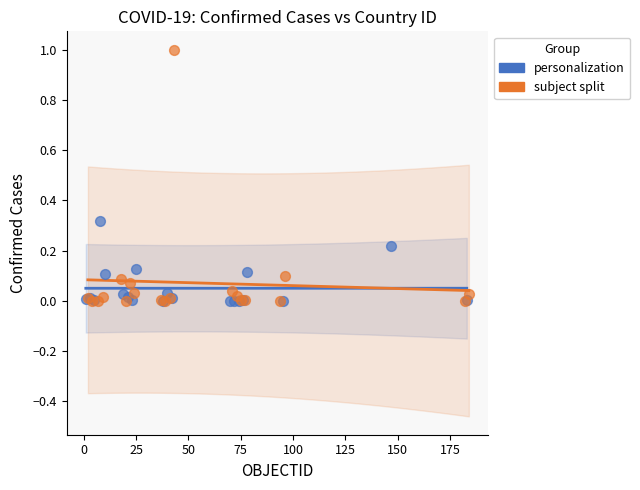

Which series contains the highest Y value?

subject split